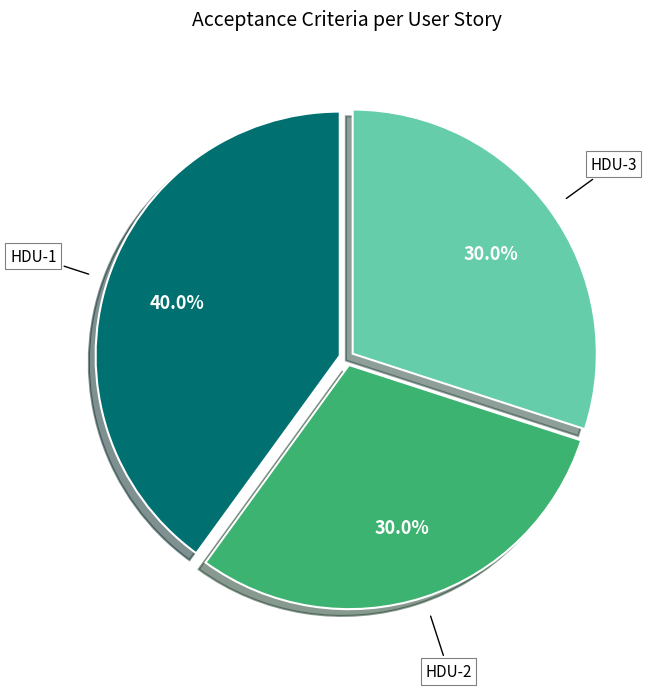

Is it true that HDU-1 is 51% of the pie?

False